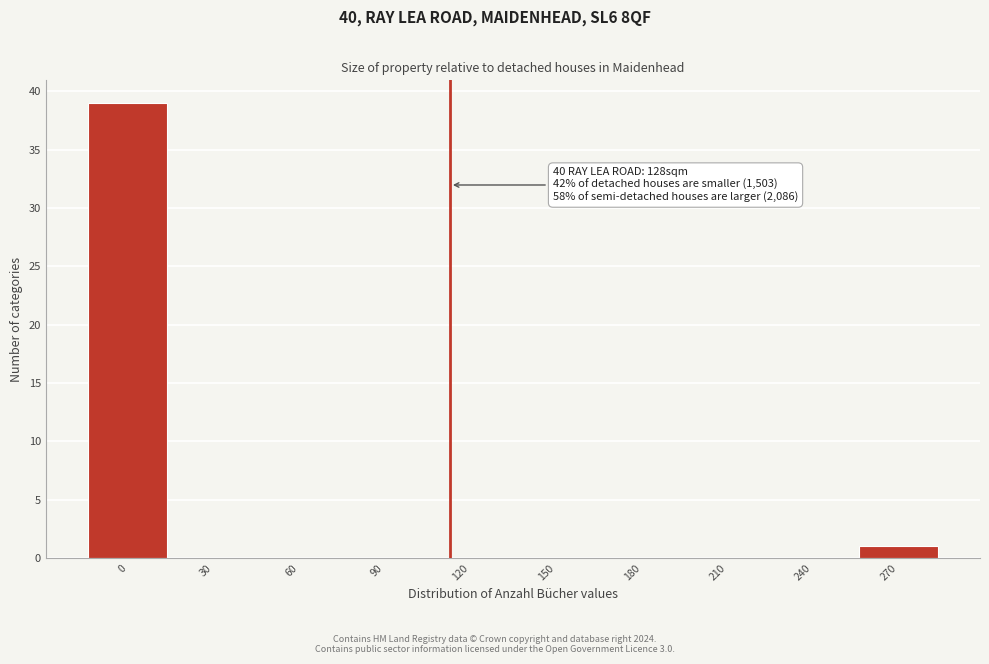

Reading right to left, what are all the values shown in this chart?

270=1	240=0	210=0	180=0	150=0	120=0	90=0	60=0	30=0	0=39